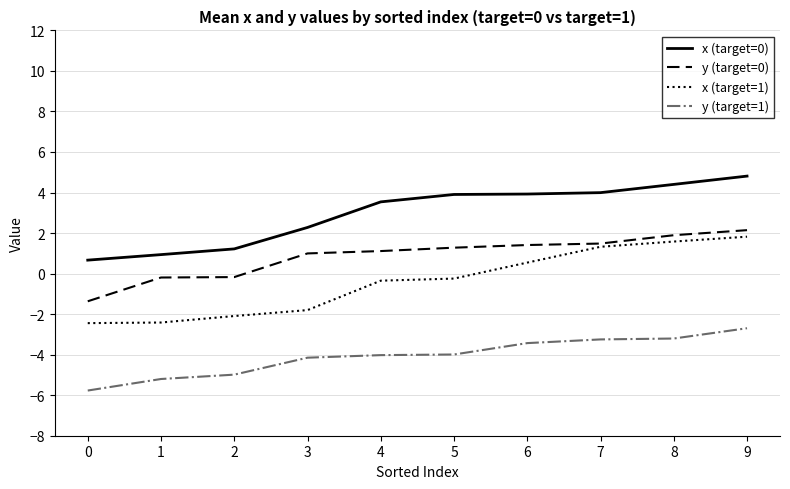

Which series has the widest spread of values?

x (target=1)